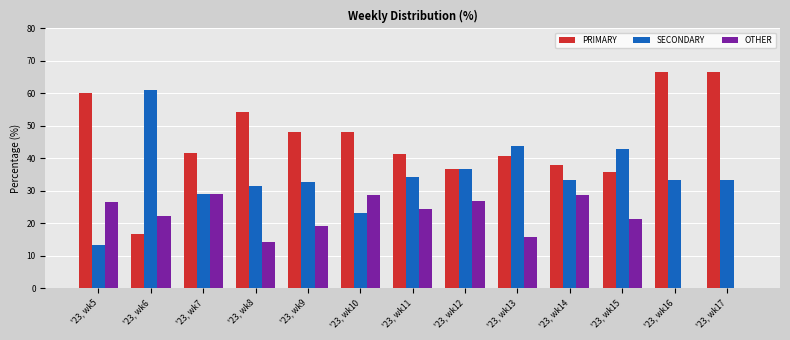

What is the sum of the OTHER values at '23, wk8 and '23, wk14?

42.9